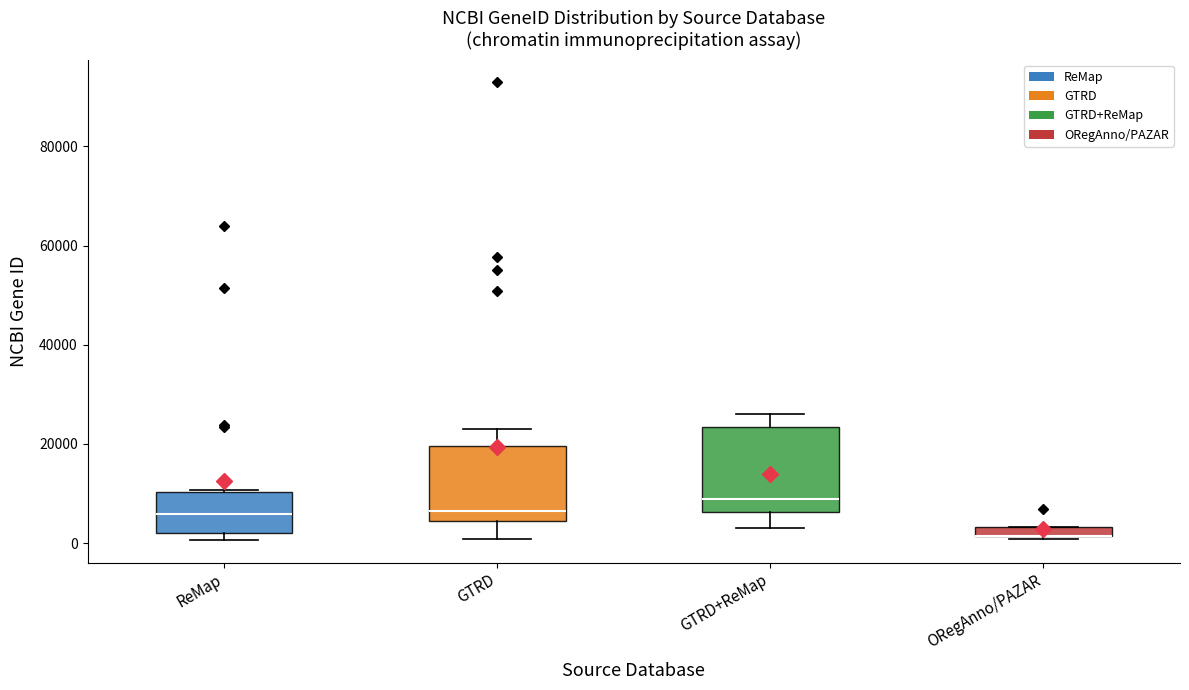

Which box is the tallest, from its lower edge to its upper edge?

GTRD+ReMap